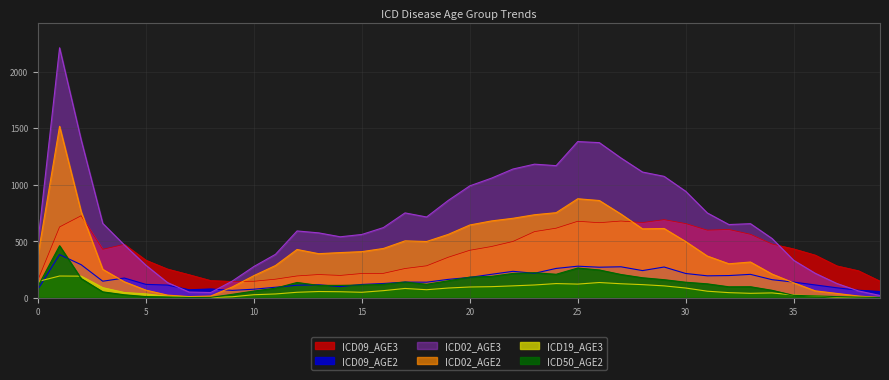

Is the value of ICD09_AGE3 at 15 greater than the value of ICD09_AGE2 at 36?

Yes